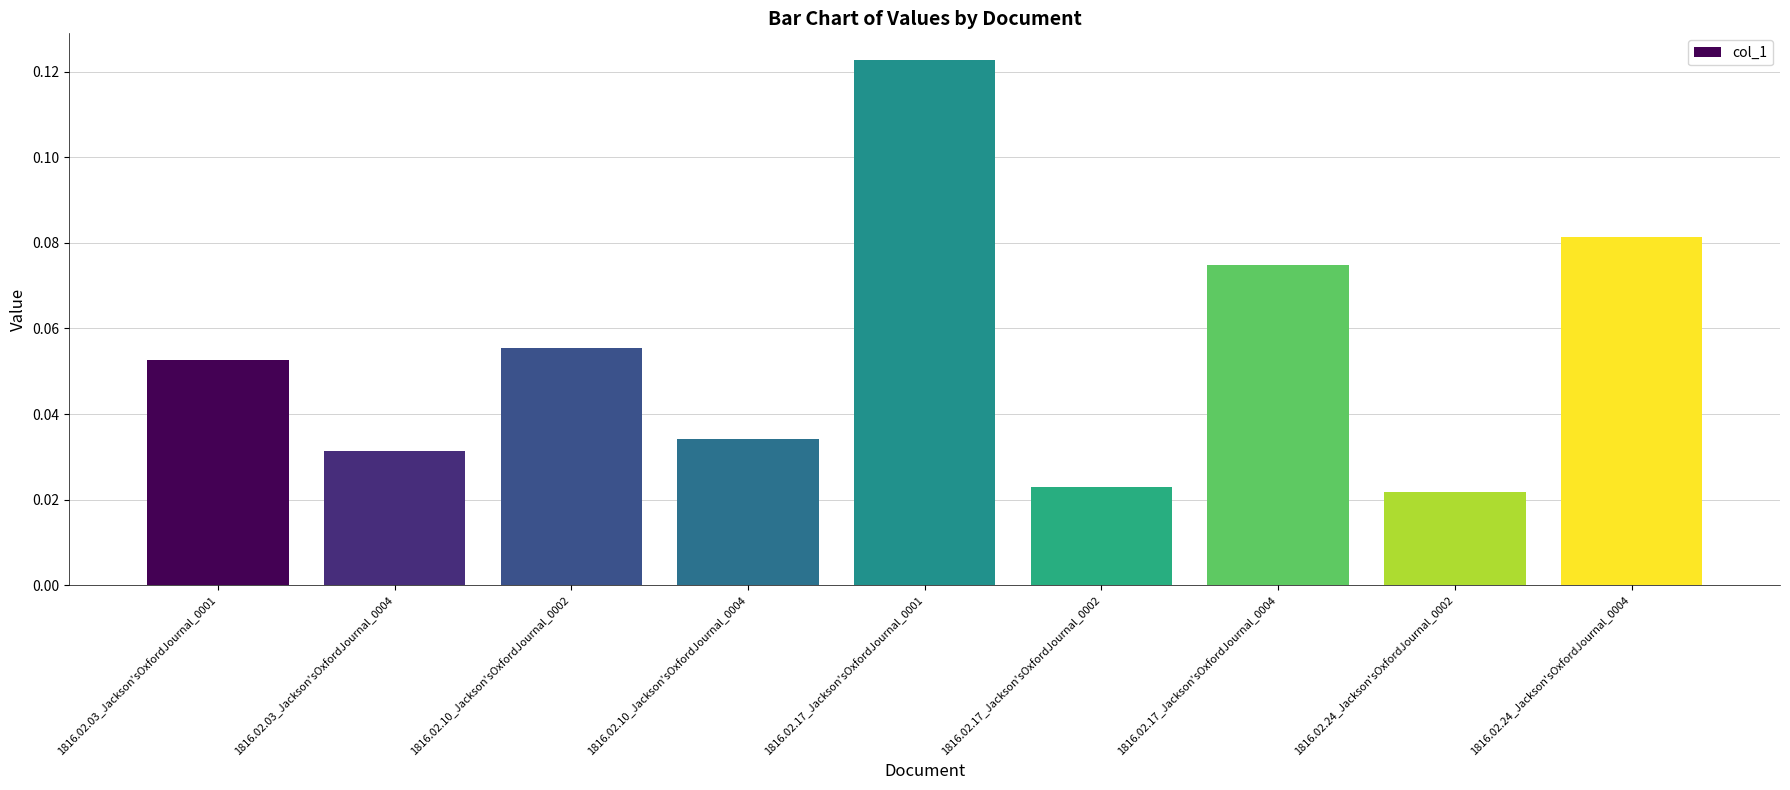

What is the sum of all values?

0.5